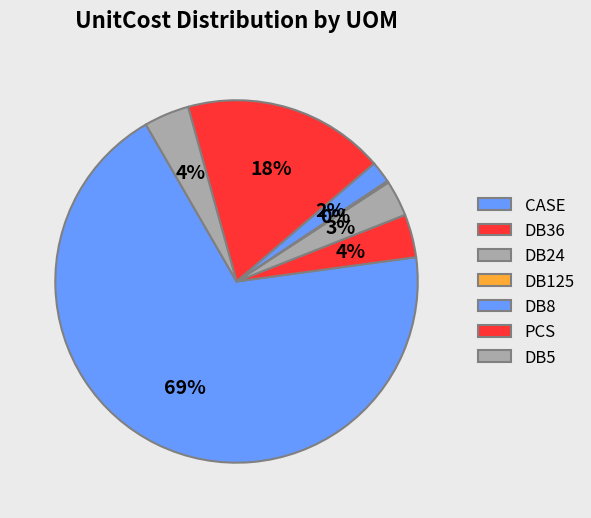

Between CASE and PCS, which is larger?

CASE